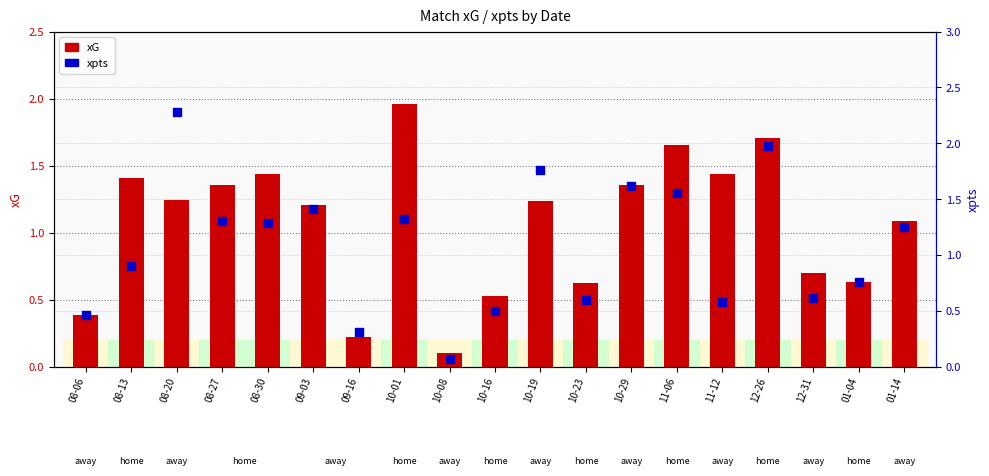

At which category is the sum across all series the highest?

12-26